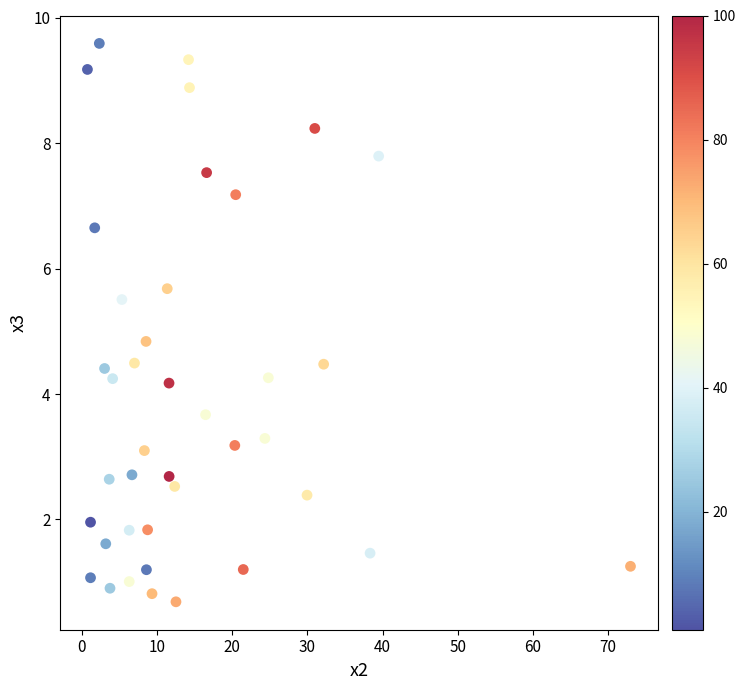

What Y value in the scatter plot is closest to 5?

4.8